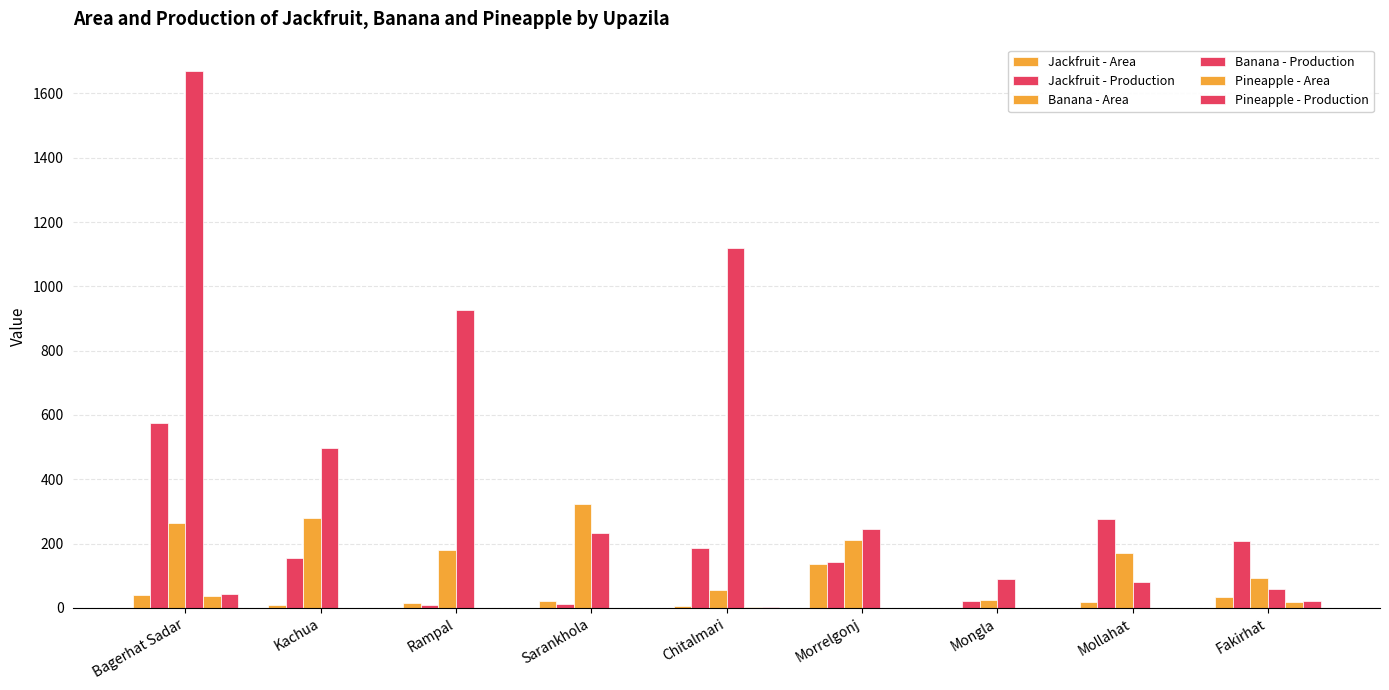

How many series are shown in this chart?

6